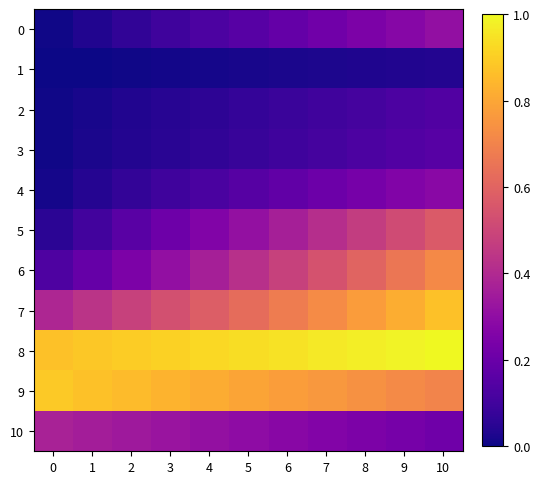

What is the greatest value displayed?

1.0